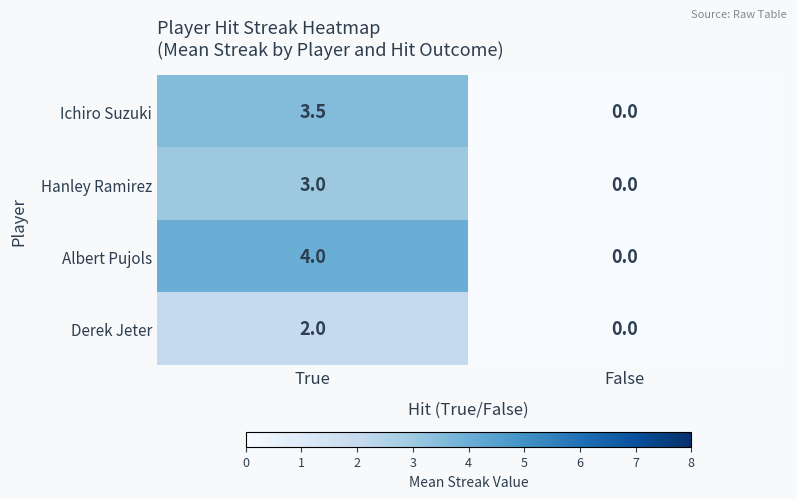

Which label corresponds to the smallest value in the chart?

False